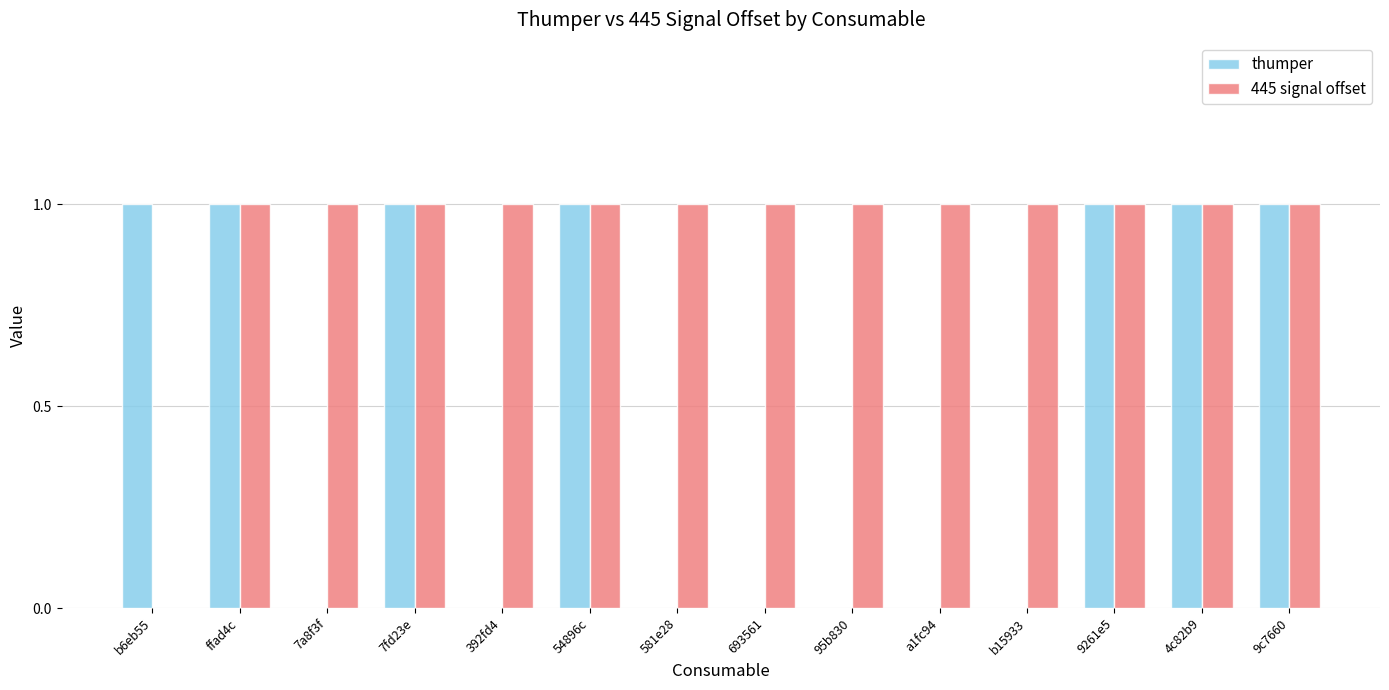

Reading right to left, transcribe all the data shown in this chart.

thumper: 1	1	1	0	0	0	0	0	1	0	1	0	1	1
445 signal offset: 1	1	1	1	1	1	1	1	1	1	1	1	1	0